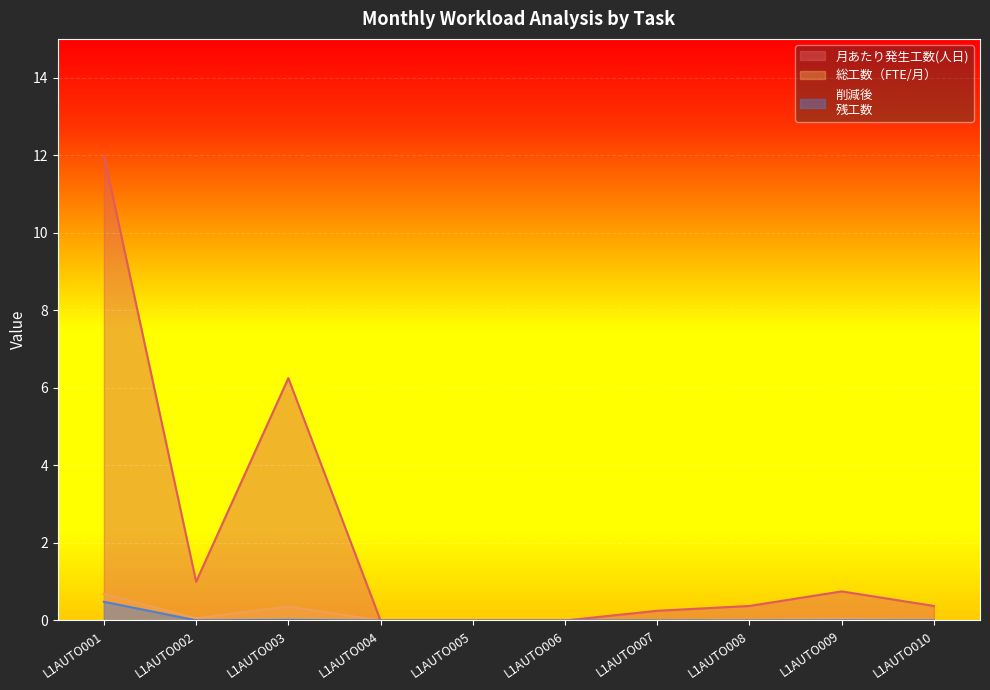

True or false: 総工数（FTE/月） and 月あたり発生工数(人日) cross at least once.

False